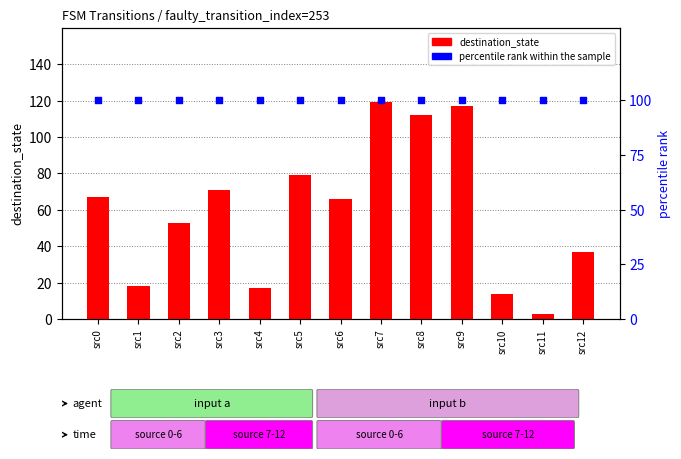

Which series has the widest spread of Y values?

destination_state